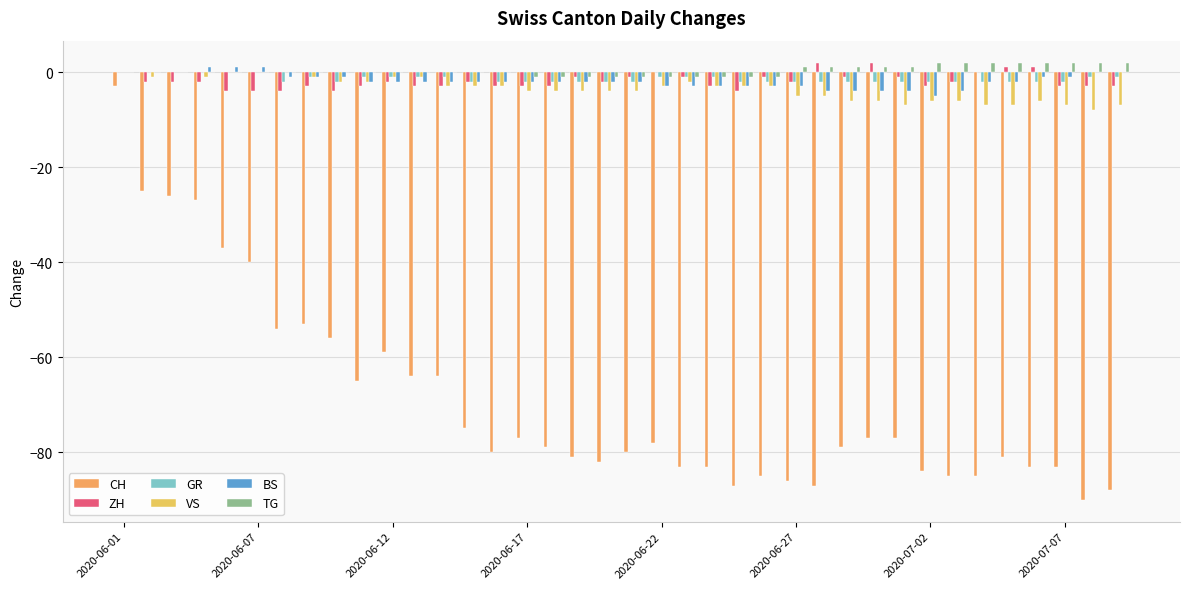

How many data points does each series have?

38